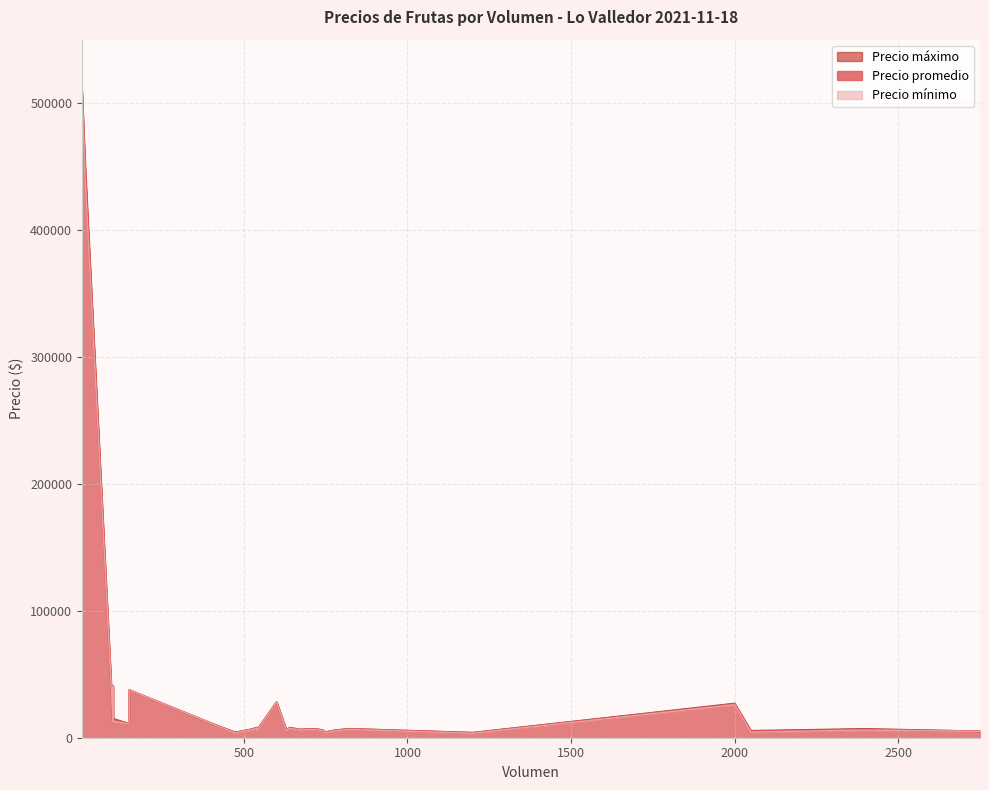

Rank the series by their average value, from lowest to highest.

Precio mínimo, Precio promedio, Precio máximo